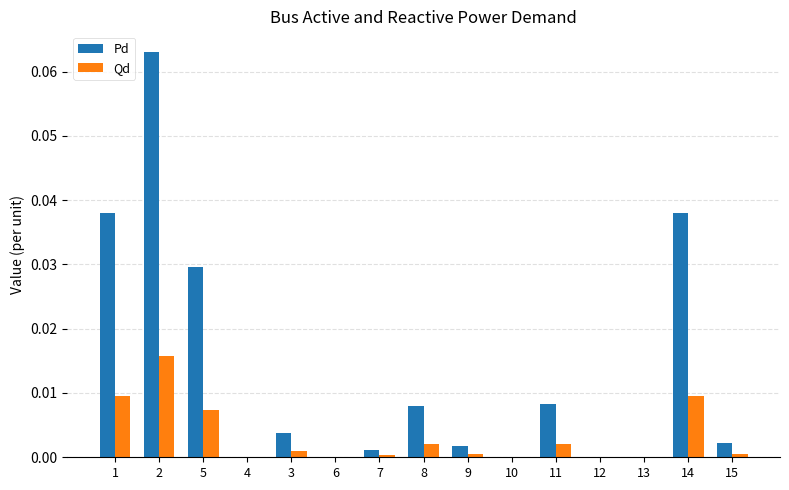

What is the sum of all Pd values?

0.2